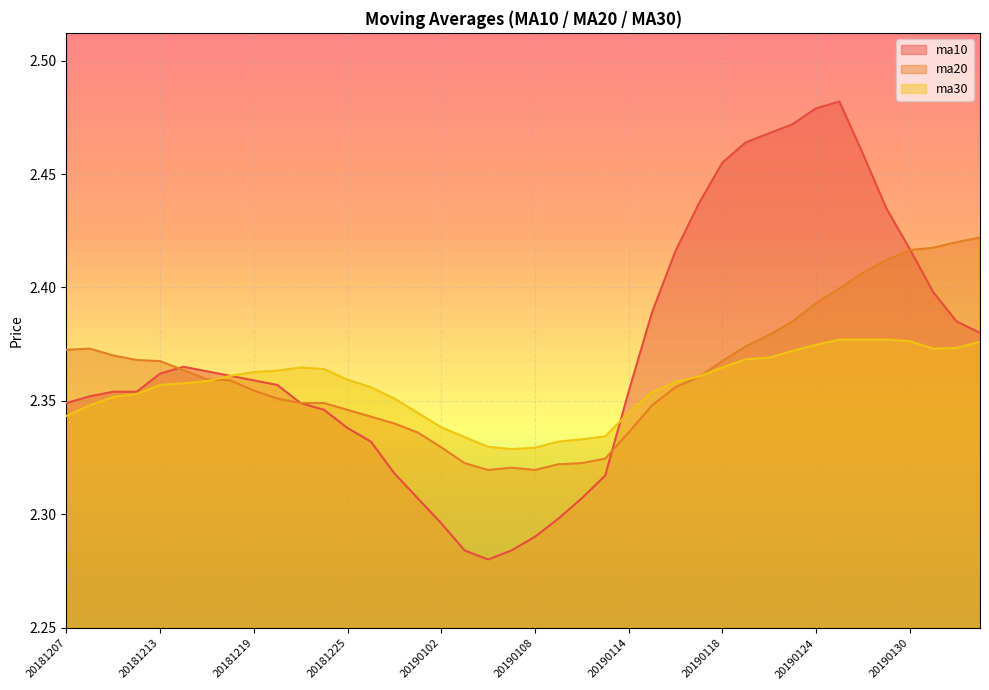

True or false: ma10 and ma30 cross at least once.

True